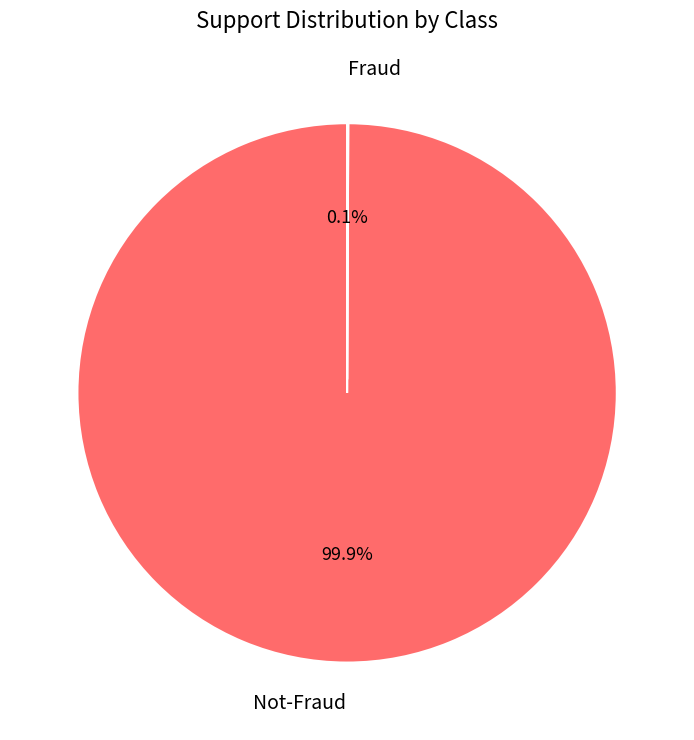

Does any single category account for the majority?

Yes